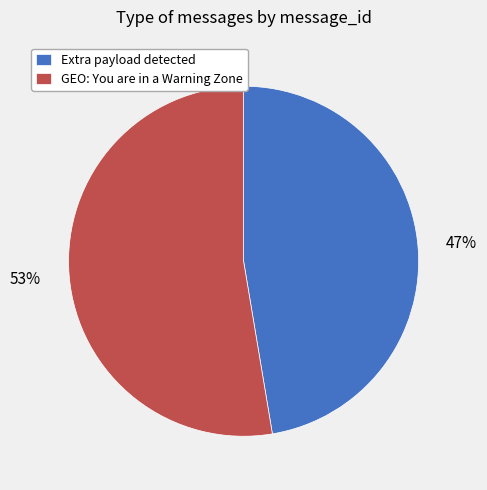

To the nearest percent, what is the average slice percentage?

50%